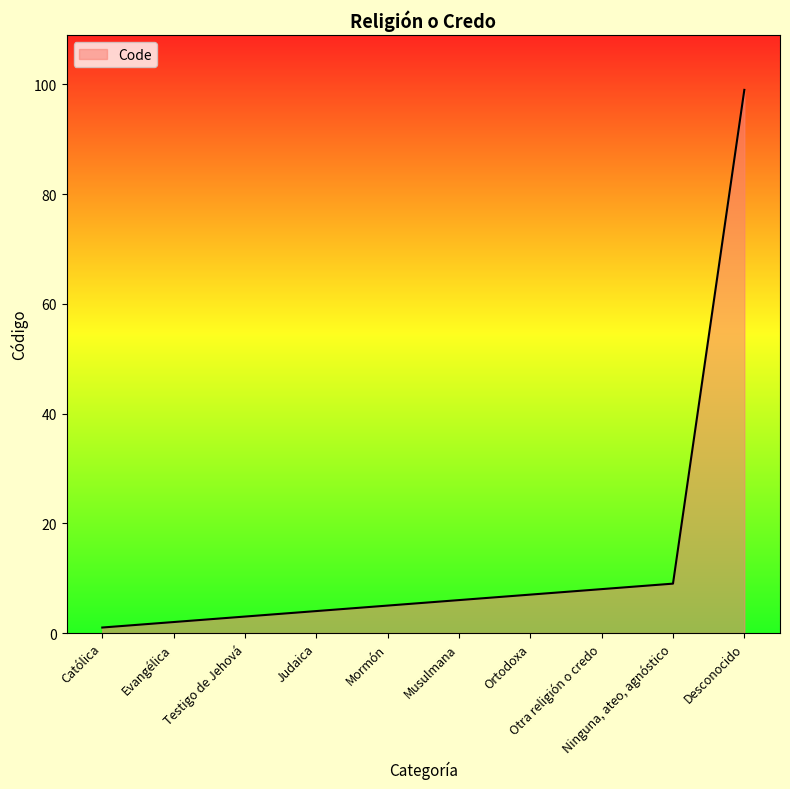

Reading left to right, what are all the values shown in this chart?

1	2	3	4	5	6	7	8	9	99